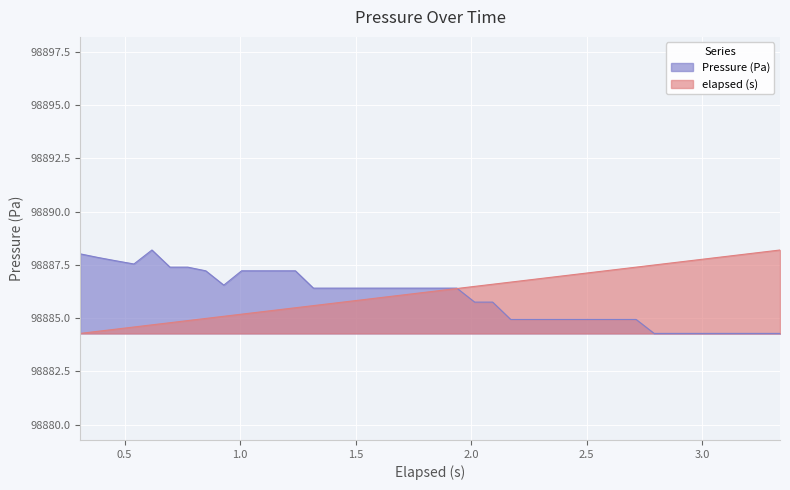

Reading left to right, transcribe all the data shown in this chart.

Pressure (Pa): 0.307=98888.0	0.385=98887.8	0.463=98887.7	0.54=98887.5	0.618=98888.2	0.696=98887.4	0.773=98887.4	0.851=98887.2	0.929=98886.5	1.006=98887.2	1.084=98887.2	1.161=98887.2	1.239=98887.2	1.317=98886.4	1.394=98886.4	1.472=98886.4	1.55=98886.4	1.627=98886.4	1.705=98886.4	1.783=98886.4	1.86=98886.4	1.938=98886.4	2.015=98885.7	2.093=98885.7	2.171=98884.9	2.248=98884.9	2.326=98884.9	2.404=98884.9	2.481=98884.9	2.559=98884.9	2.637=98884.9	2.714=98884.9	2.792=98884.3	2.869=98884.3	2.947=98884.3	3.025=98884.3	3.102=98884.3	3.18=98884.3	3.259=98884.3	3.337=98884.3
elapsed (s): 0.307=98884.3	0.385=98884.4	0.463=98884.5	0.54=98884.6	0.618=98884.7	0.696=98884.8	0.773=98884.9	0.851=98885.0	0.929=98885.1	1.006=98885.2	1.084=98885.3	1.161=98885.4	1.239=98885.5	1.317=98885.6	1.394=98885.7	1.472=98885.8	1.55=98885.9	1.627=98886.0	1.705=98886.1	1.783=98886.2	1.86=98886.3	1.938=98886.4	2.015=98886.5	2.093=98886.6	2.171=98886.7	2.248=98886.8	2.326=98886.9	2.404=98887.0	2.481=98887.1	2.559=98887.2	2.637=98887.3	2.714=98887.4	2.792=98887.5	2.869=98887.6	2.947=98887.7	3.025=98887.8	3.102=98887.9	3.18=98888.0	3.259=98888.1	3.337=98888.2